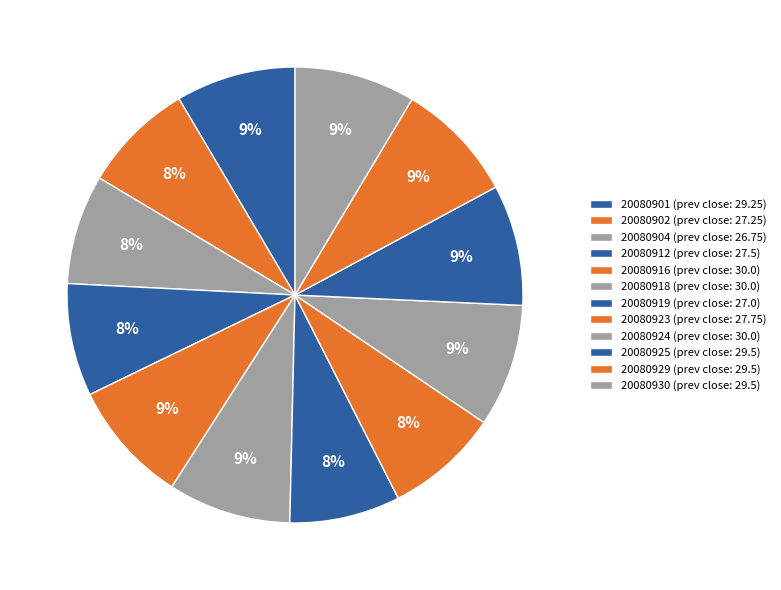

To the nearest percent, what is the combined percentage of 20080912 and 20080925?

17%